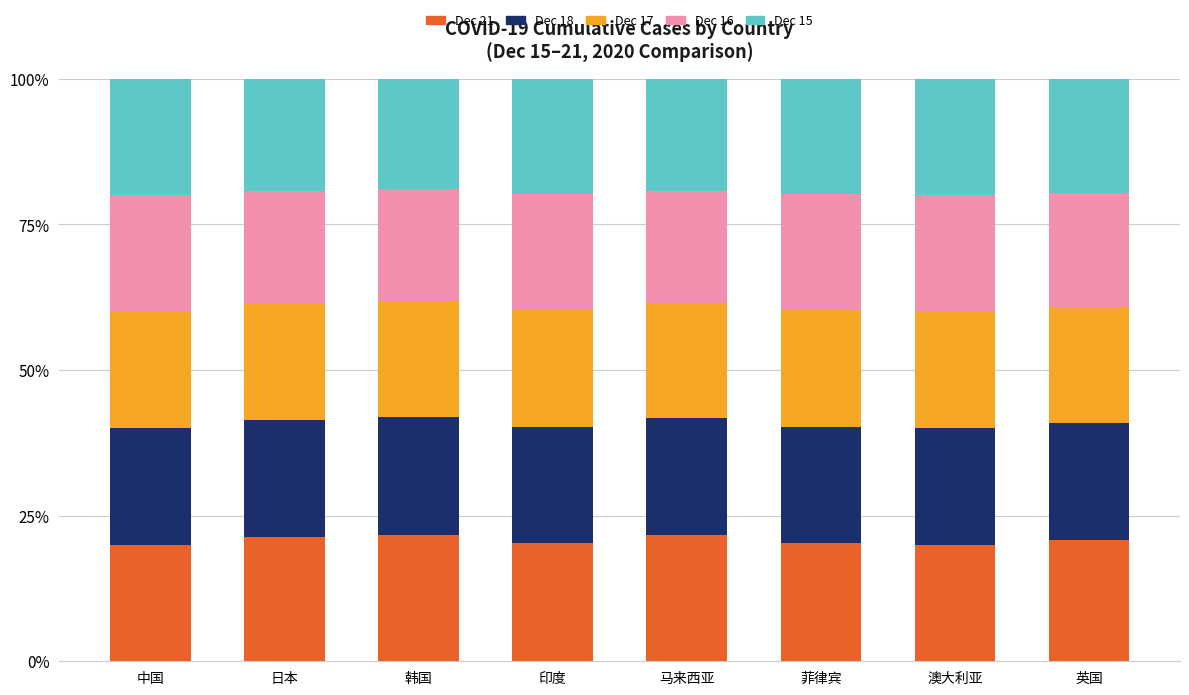

How many bars are there in total?

8